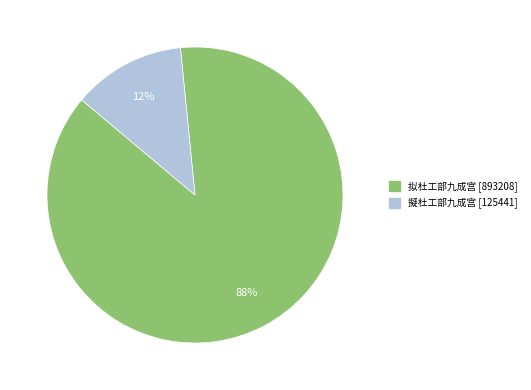

To the nearest percent, what portion does 擬杜工部九成宫 represent?

12%